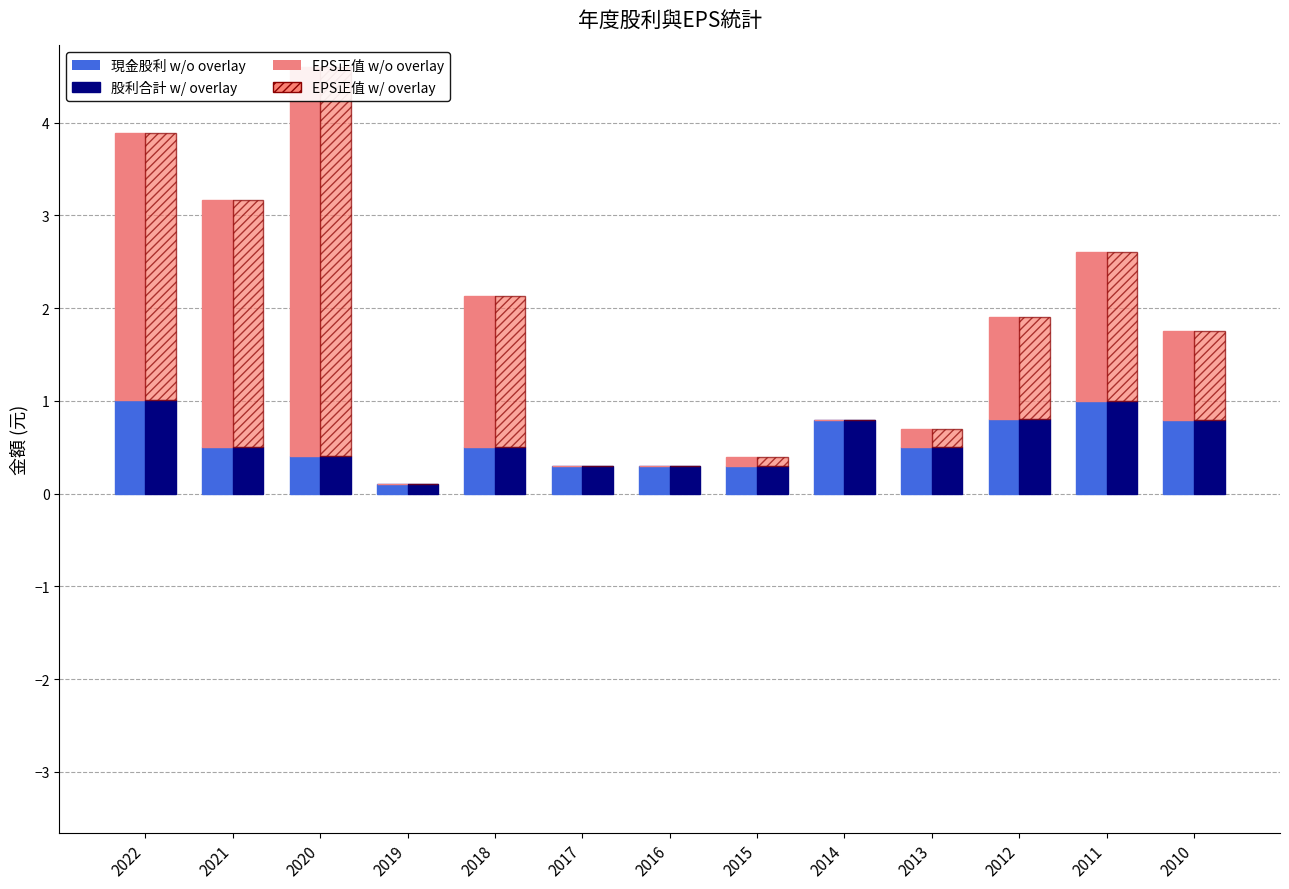

How many series are shown in this chart?

4